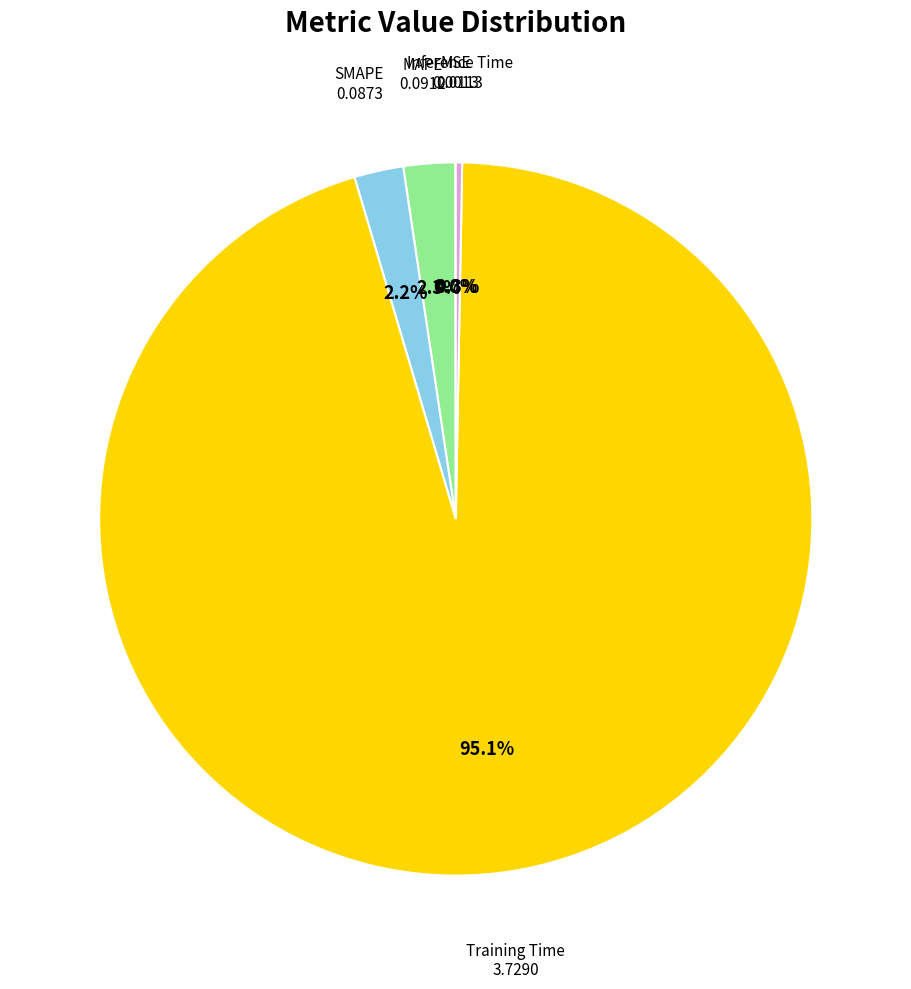

Is there any slice that represents more than half of the pie?

Yes